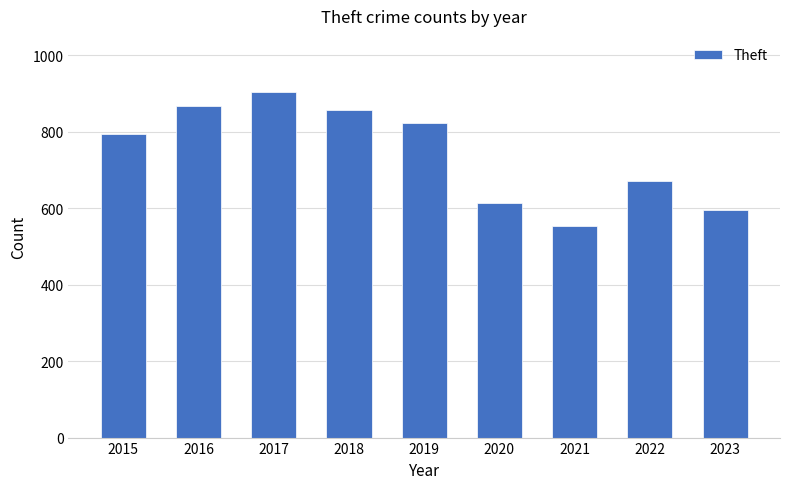

What is the sum of the values at 2019 and 2021?

1375